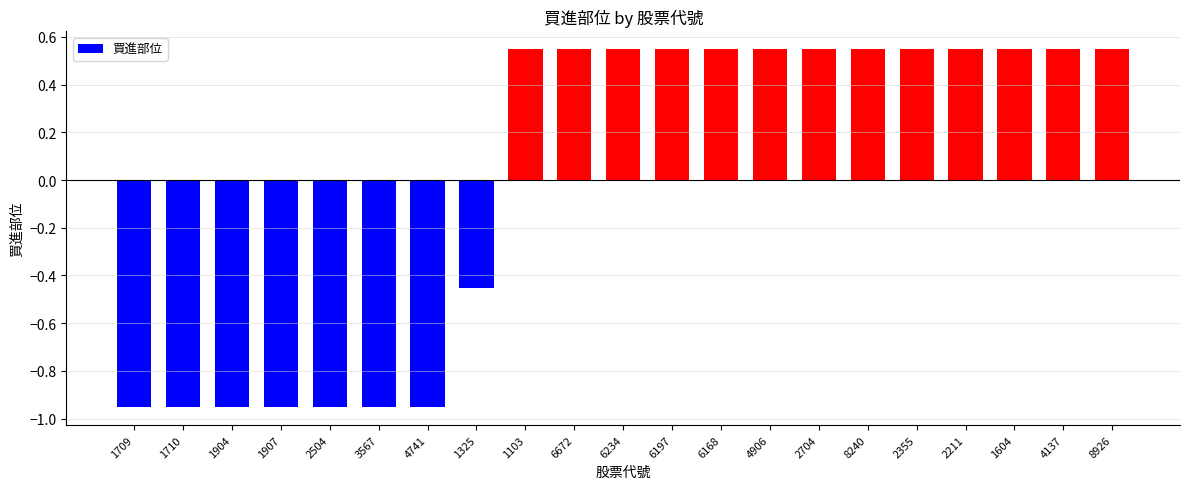

What is the sum of the values at 4906 and 2504?

-0.4